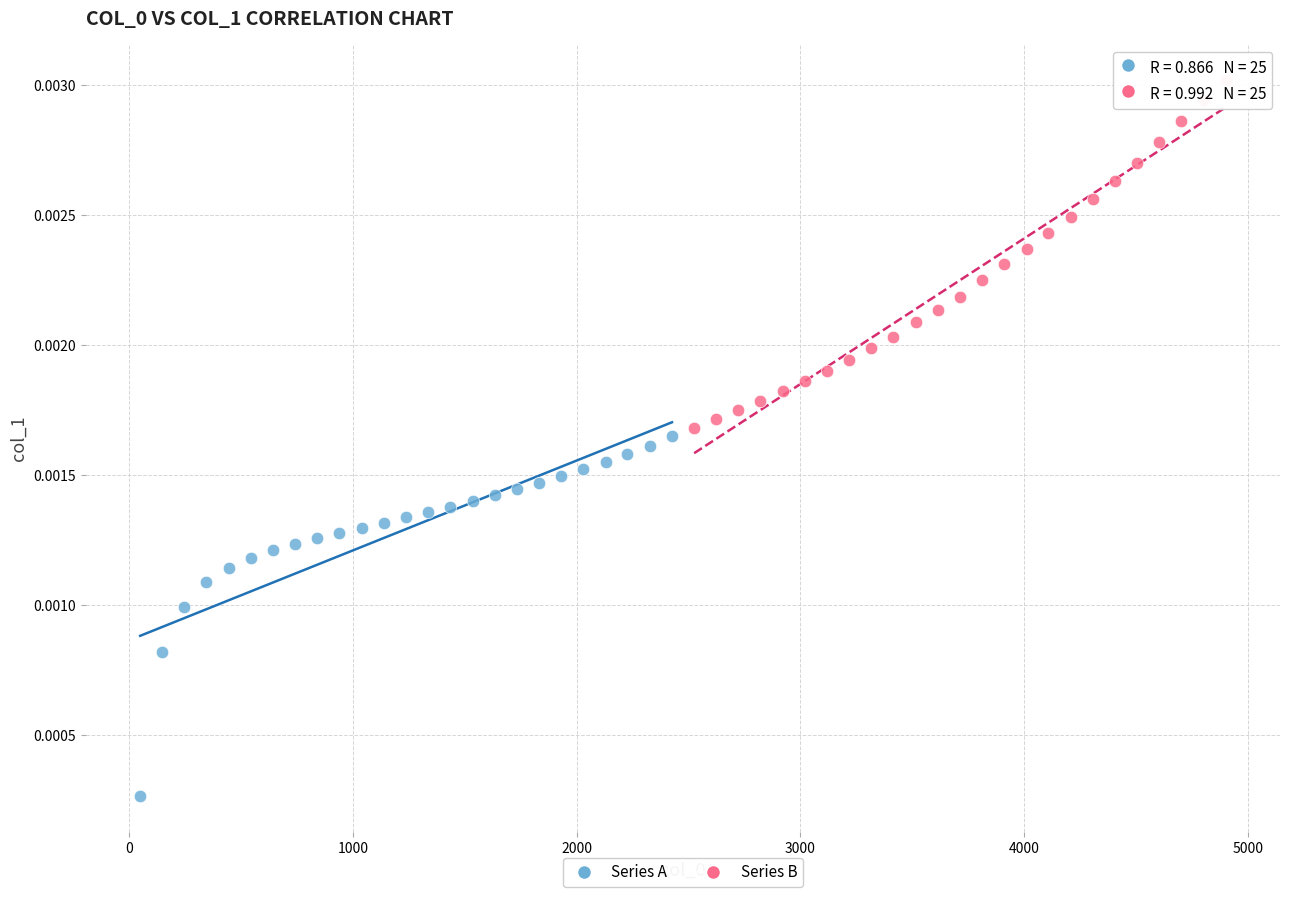

What are all the series names shown in the legend?

Series A, Series B